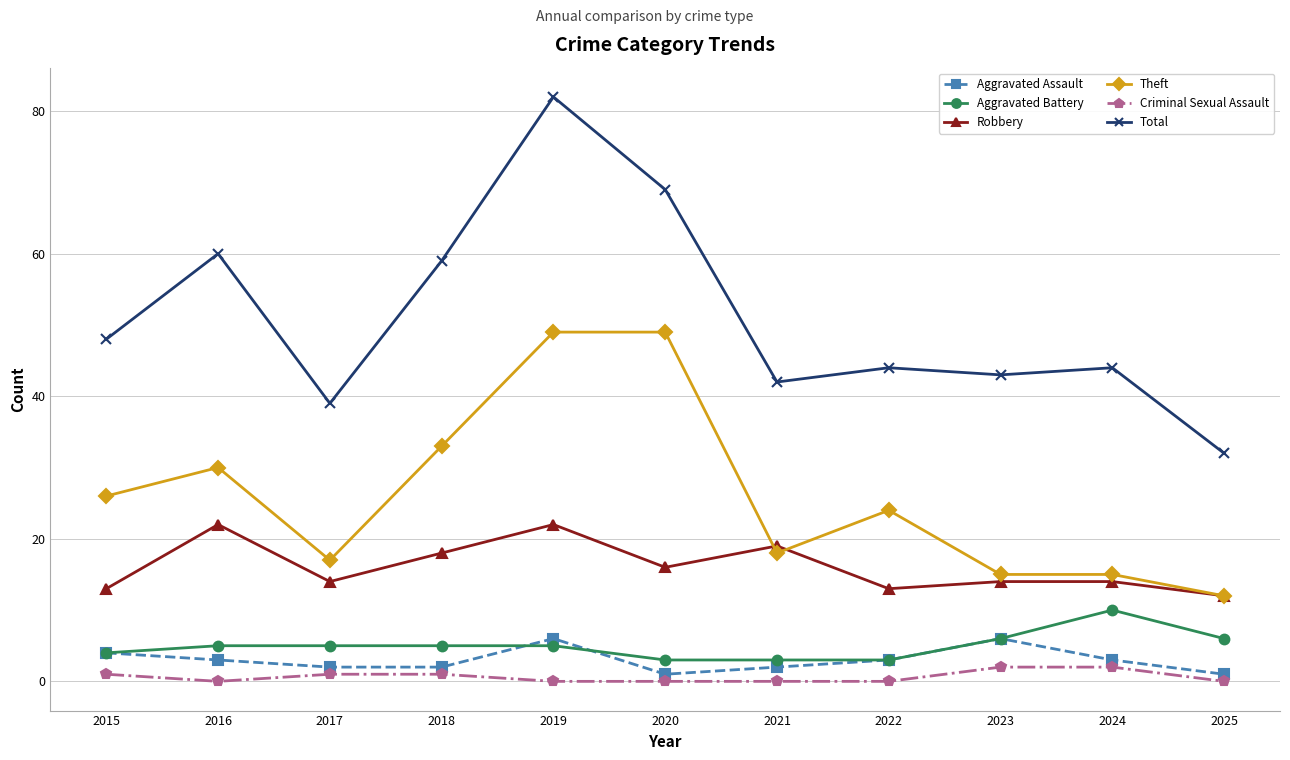

True or false: Theft and Aggravated Battery intersect in this chart.

False